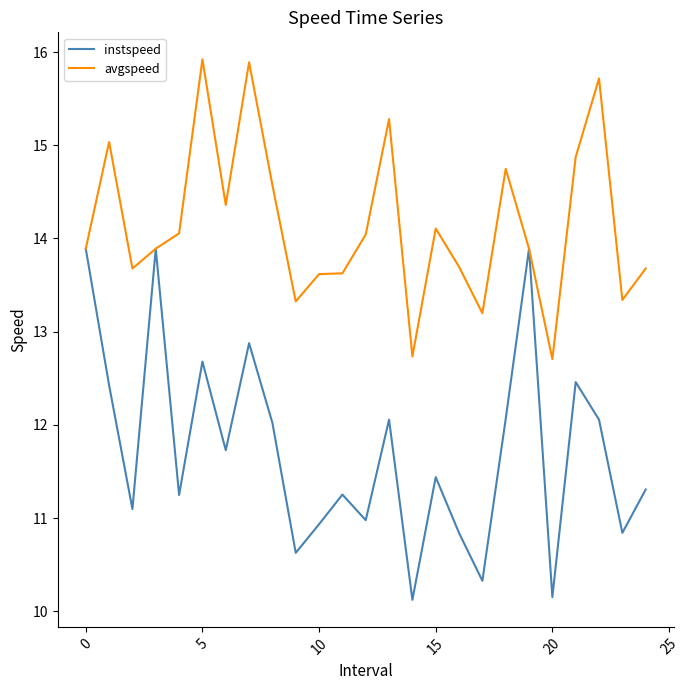

Rank the series by their maximum value, from lowest to highest.

instspeed, avgspeed